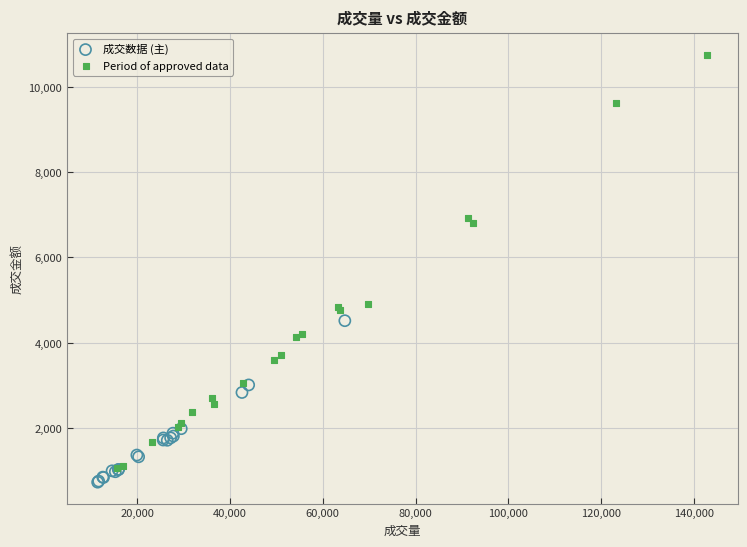

Which series contains the highest Y value?

Period of approved data